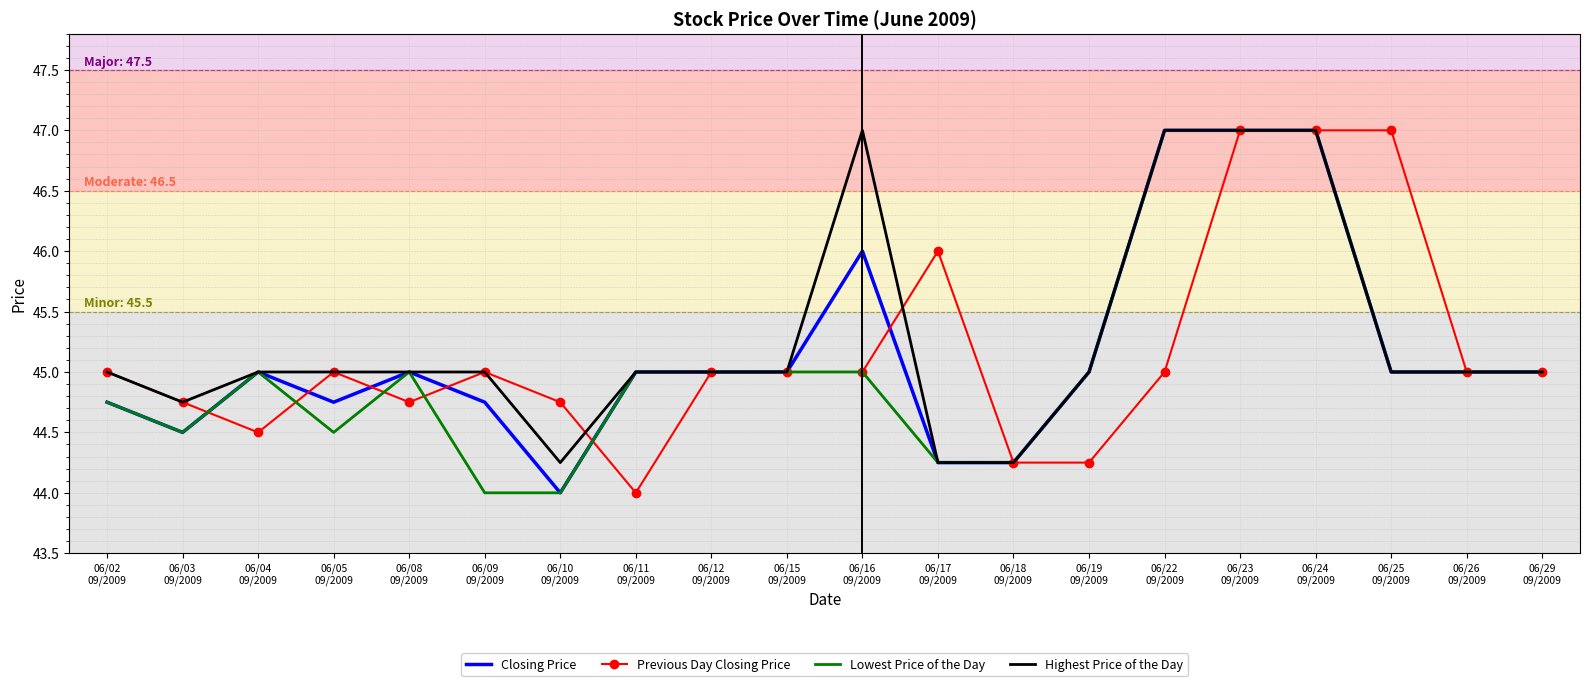

True or false: Previous Day Closing Price and Closing Price intersect in this chart.

True